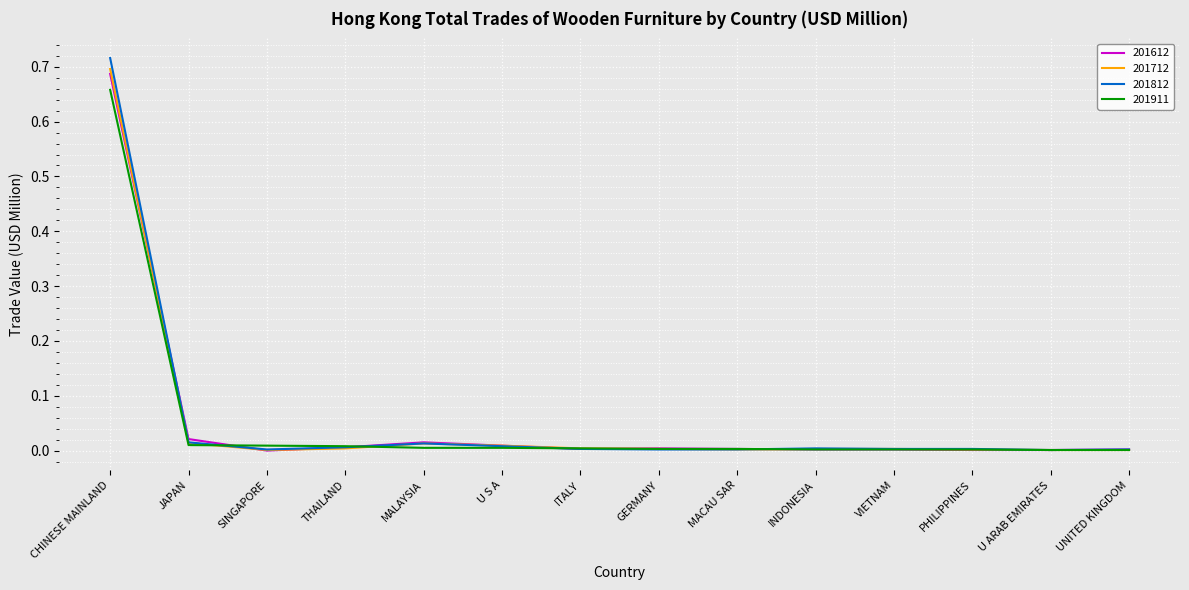

Which category has the highest value in the 201812 series?

CHINESE MAINLAND